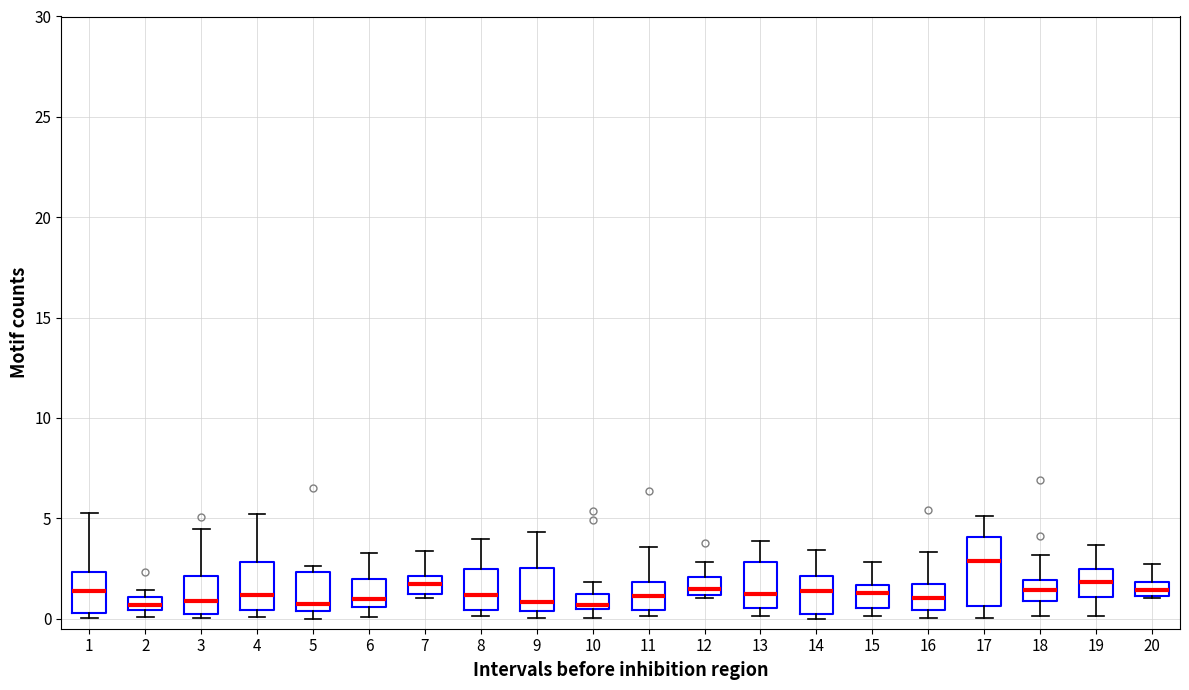

Which box has the highest median line?

17